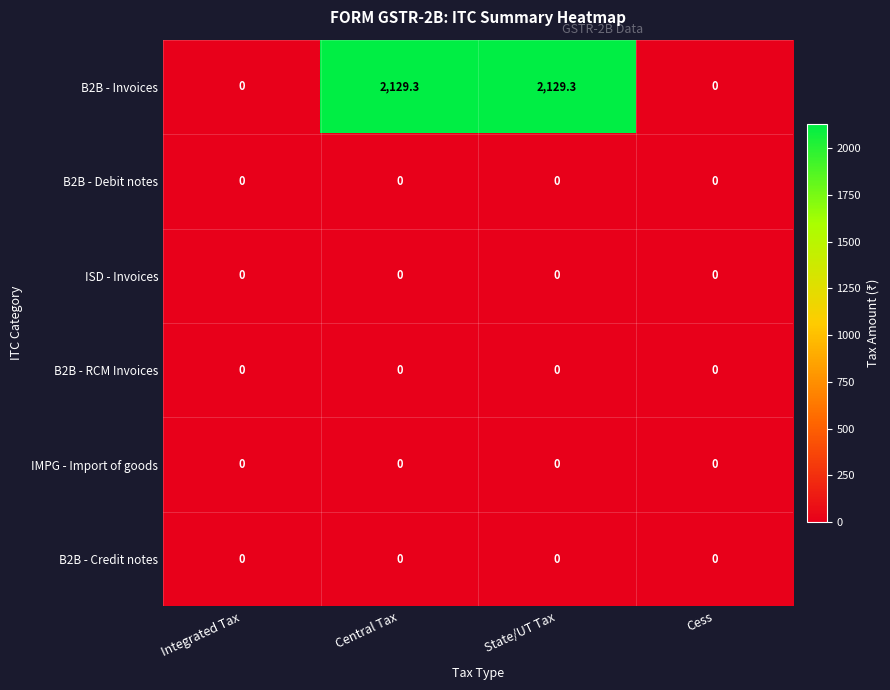

What is the spread (max minus min) of values at State/UT Tax?

2129.3